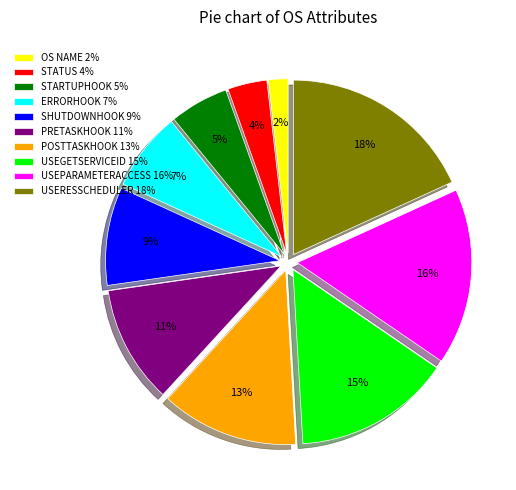

Between STARTUPHOOK 5% and POSTTASKHOOK 13%, which is larger?

POSTTASKHOOK 13%